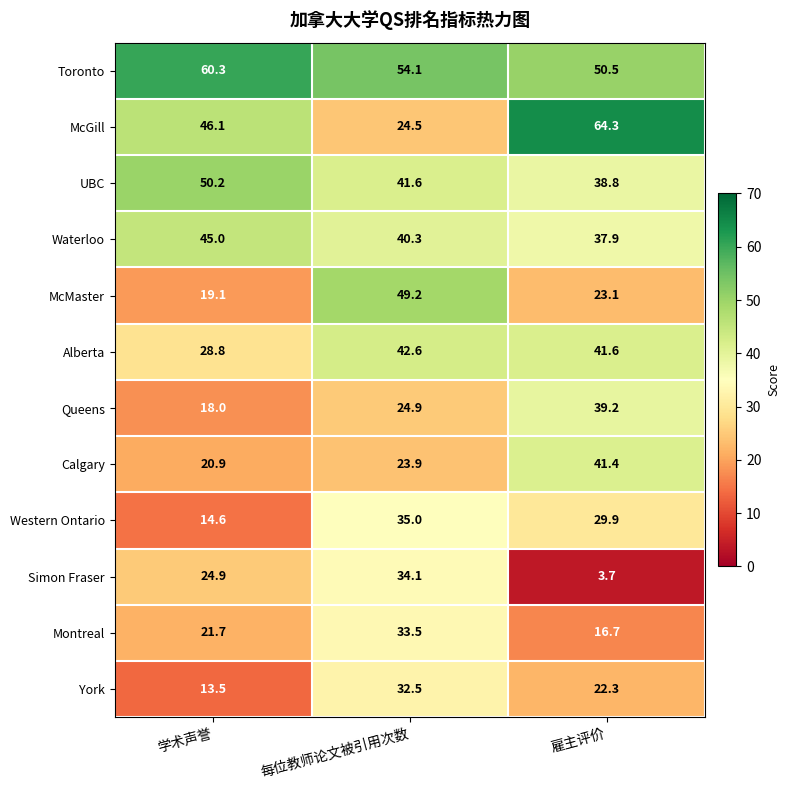

The Calgary series shows 27.3 at 学术声誉. True or false?

False